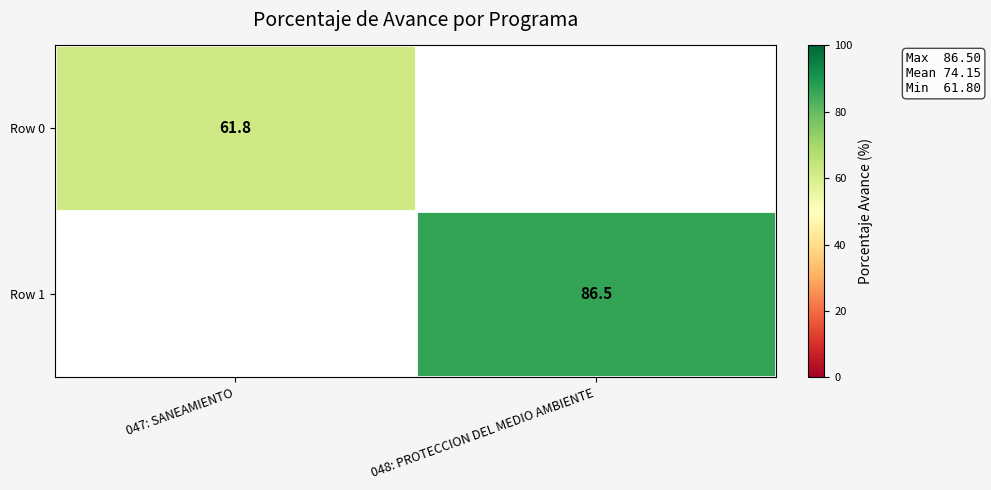

Count the number of data series in this chart.

2